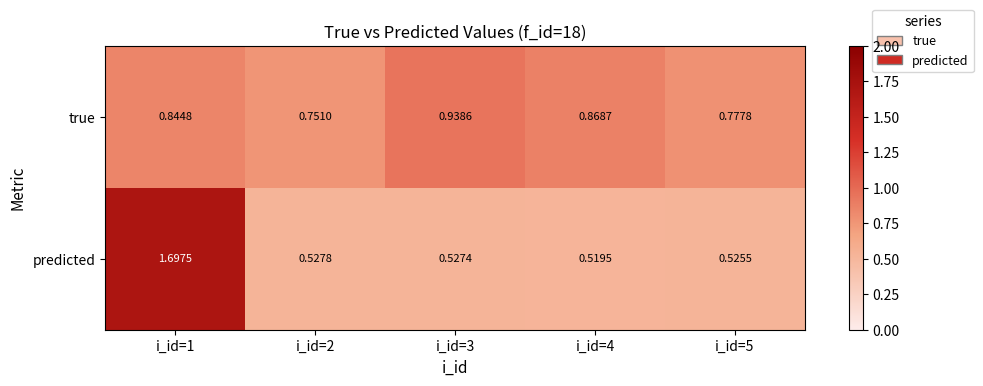

Which series has the largest total across all categories?

true